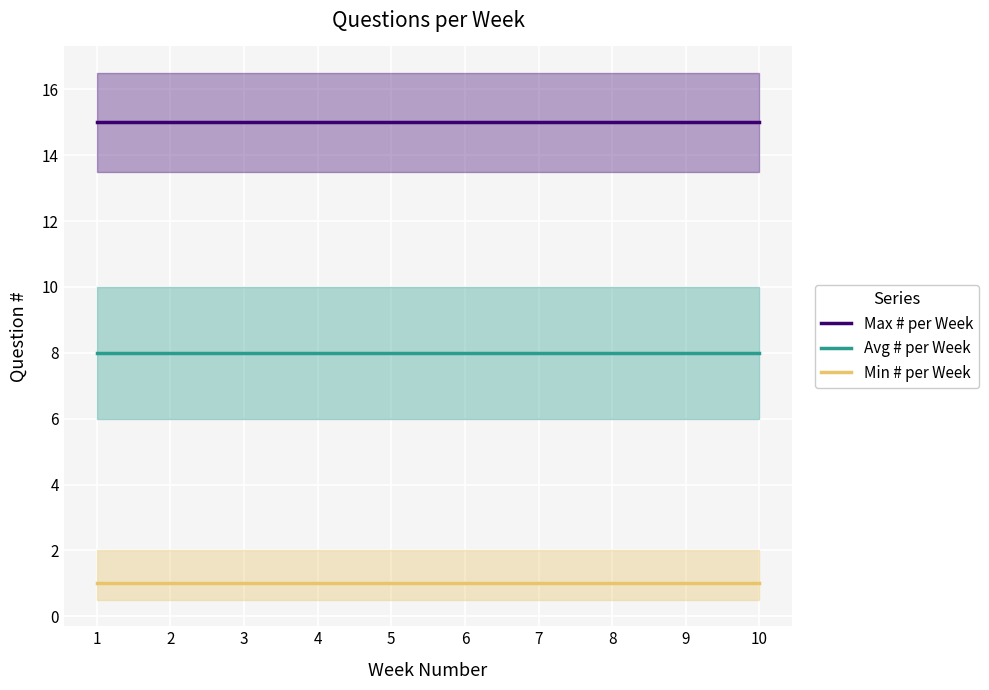

What is the total value across all series at 5?

24